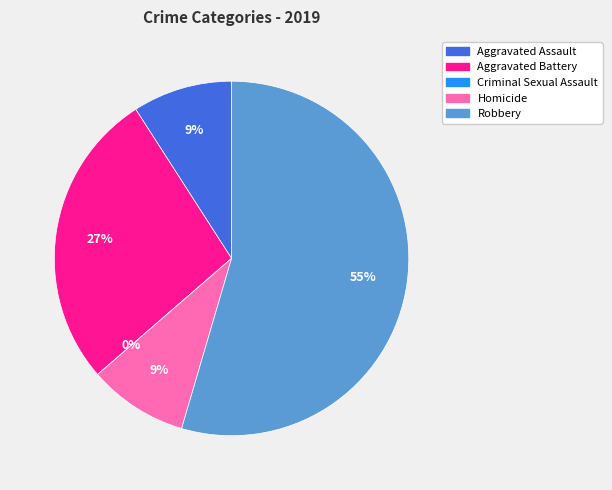

True or false: Robbery accounts for 61% of the total.

False